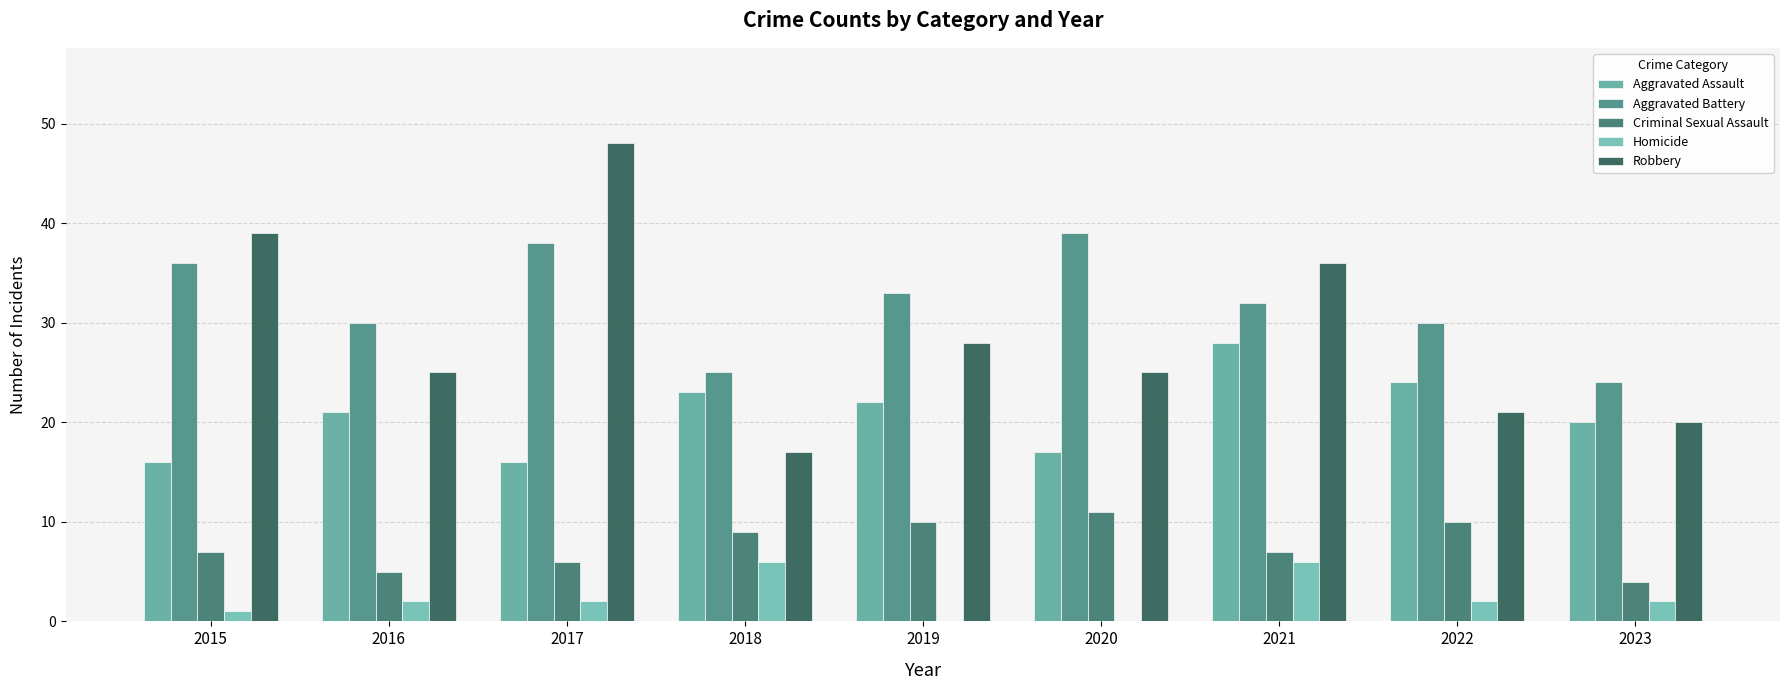

Are the bars grouped side by side (vs. stacked)?

Yes